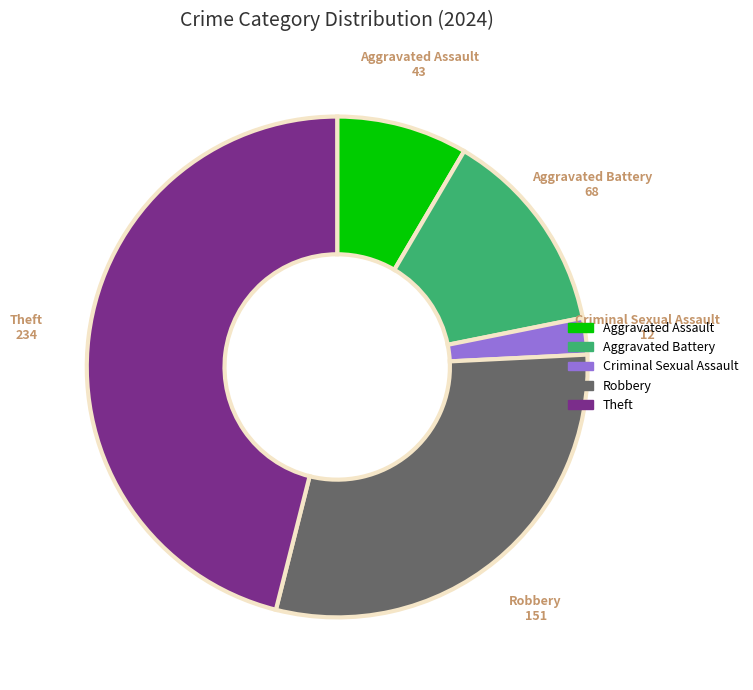

How many slices are in this pie chart?

5